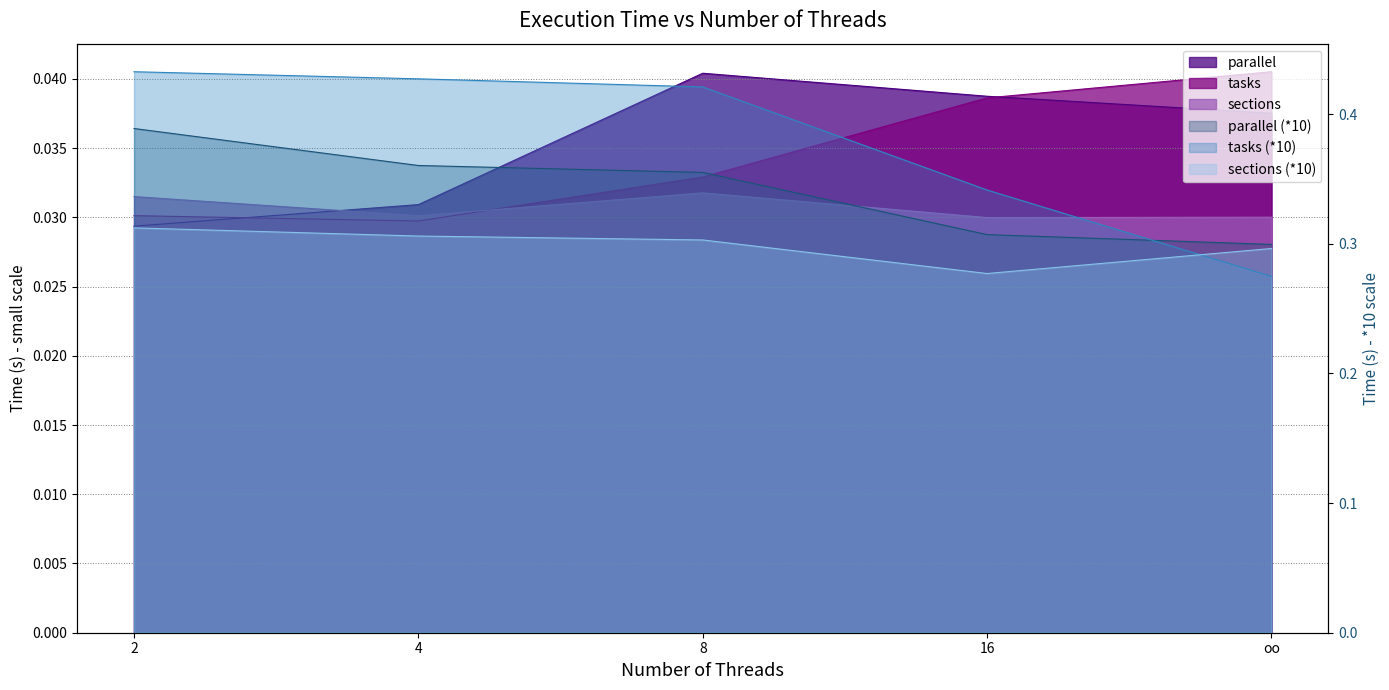

True or false: parallel_10 and parallel cross at least once.

False